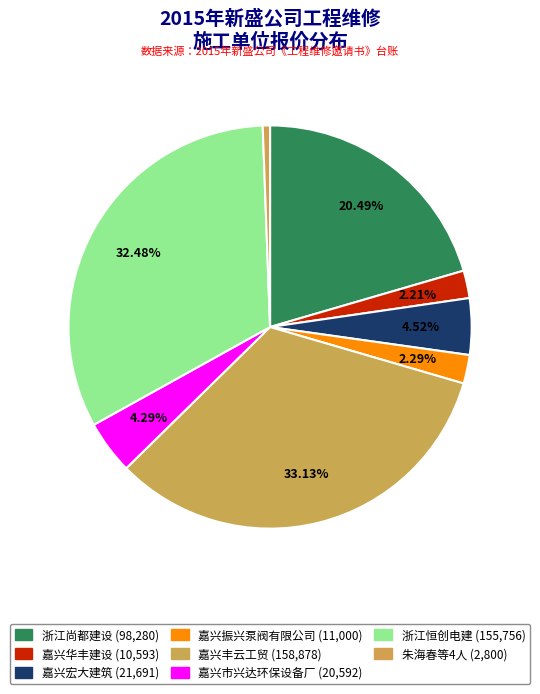

To the nearest percent, what is the average slice percentage?

12%